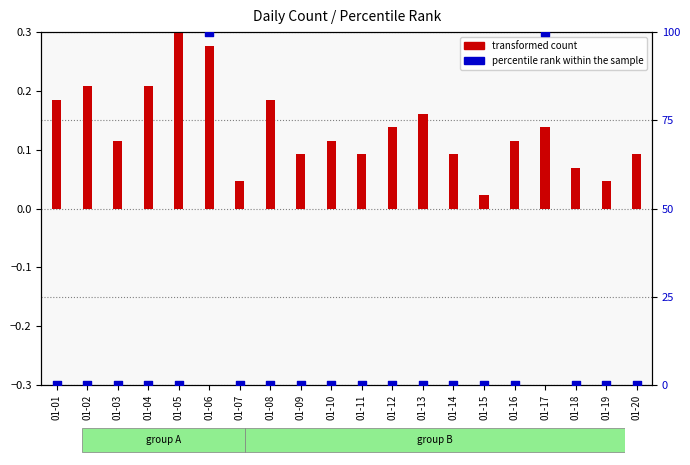

Which series reaches the maximum Y coordinate?

percentile rank within the sample